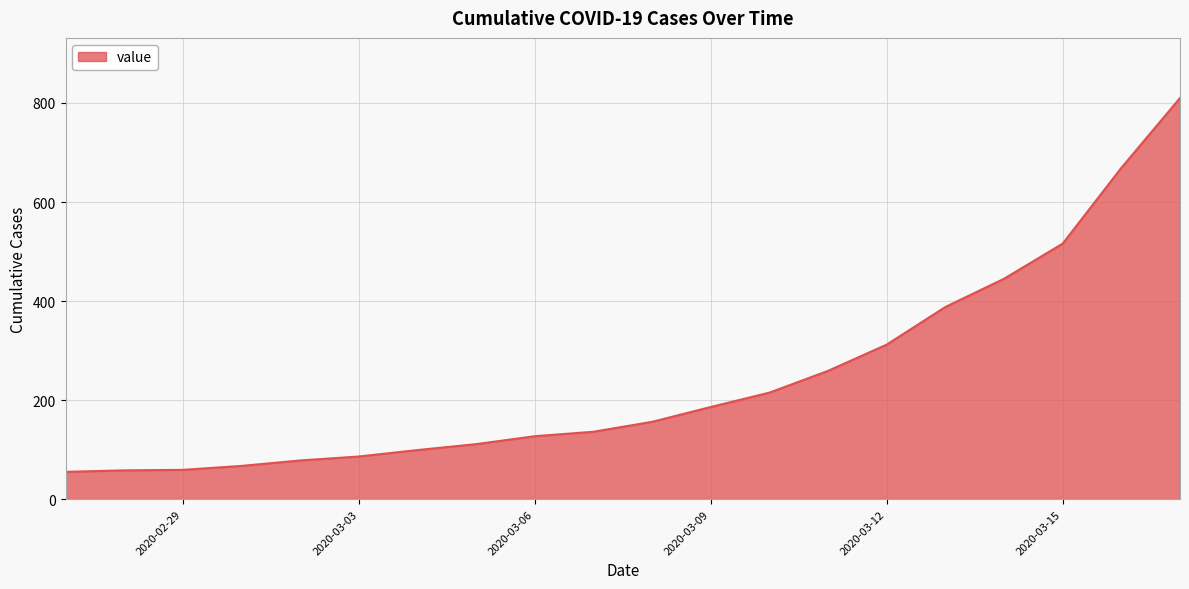

What is the difference between the maximum and minimum values?

755